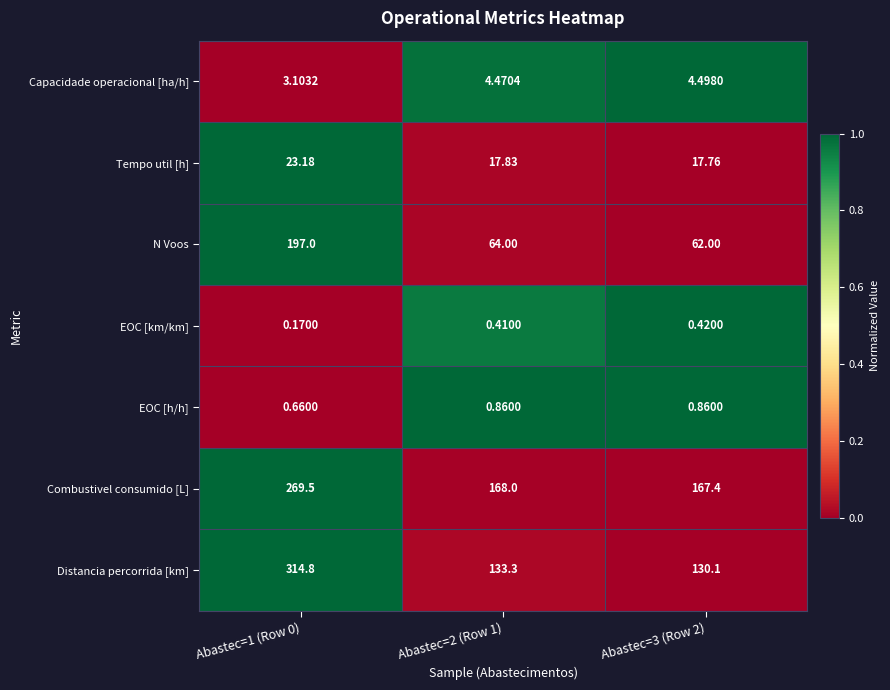

Which series has the largest total across all categories?

Combustivel consumido [L]